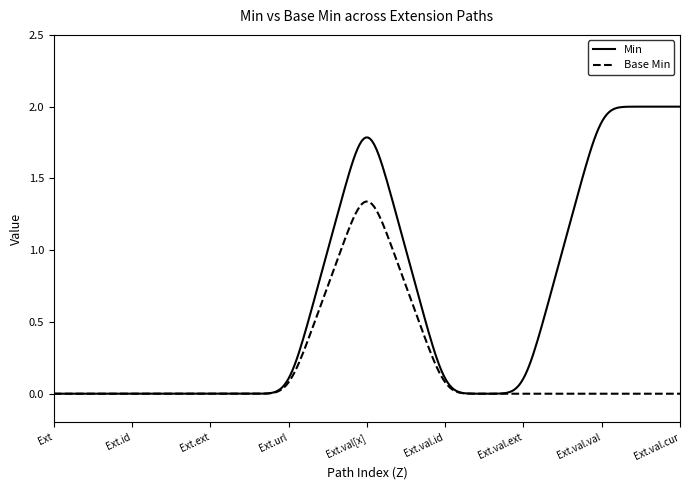

Which series has the widest spread of values?

Min